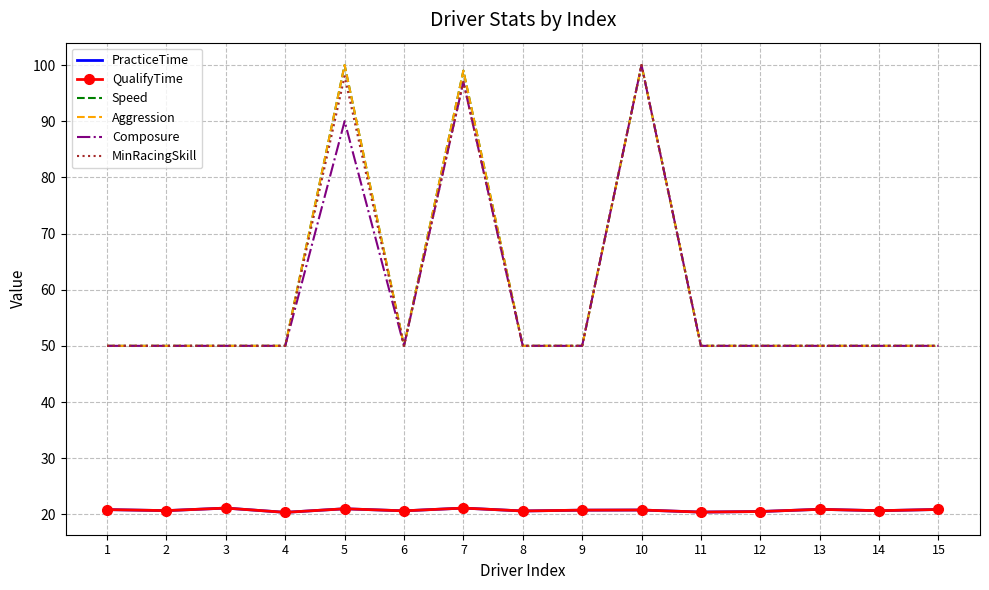

True or false: MinRacingSkill has more than 1 interior local peaks.

True